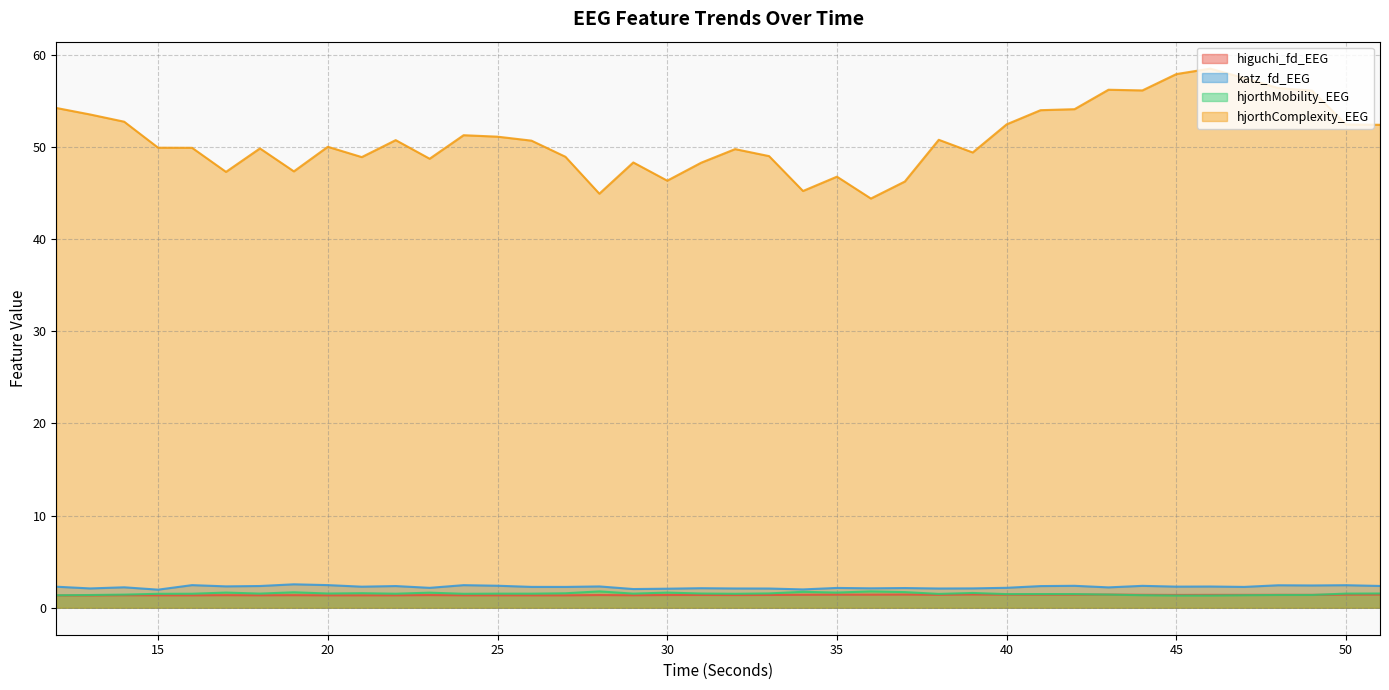

True or false: hjorthComplexity_EEG has a value of 17.8 at 24.

False